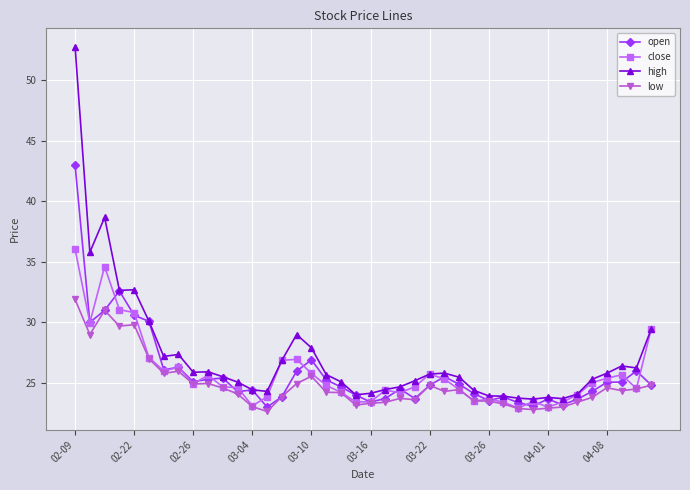

Rank the series by their maximum value, from highest to lowest.

high, open, close, low